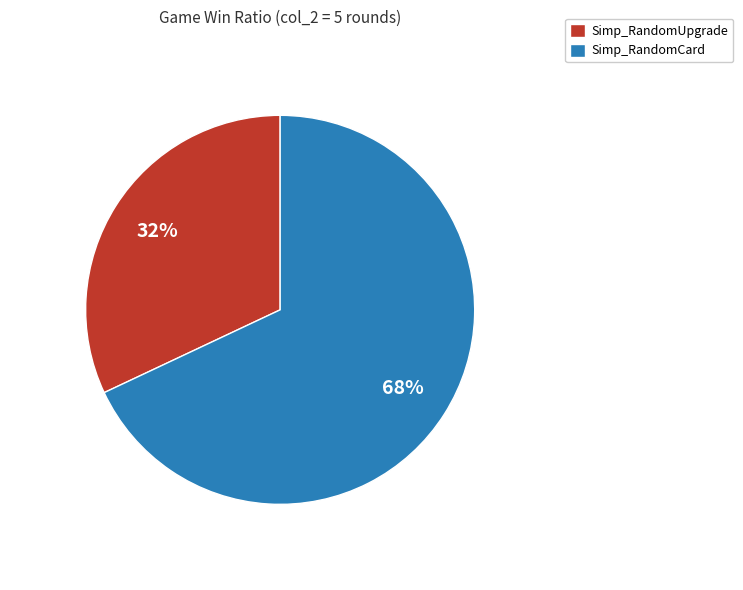

Between Simp_RandomUpgrade and Simp_RandomCard, which is larger?

Simp_RandomCard